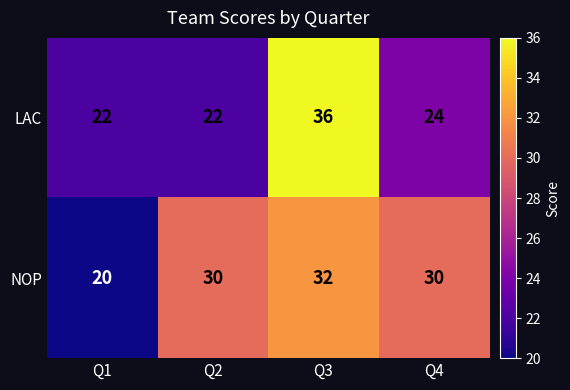

What is the sum of all LAC values?

104